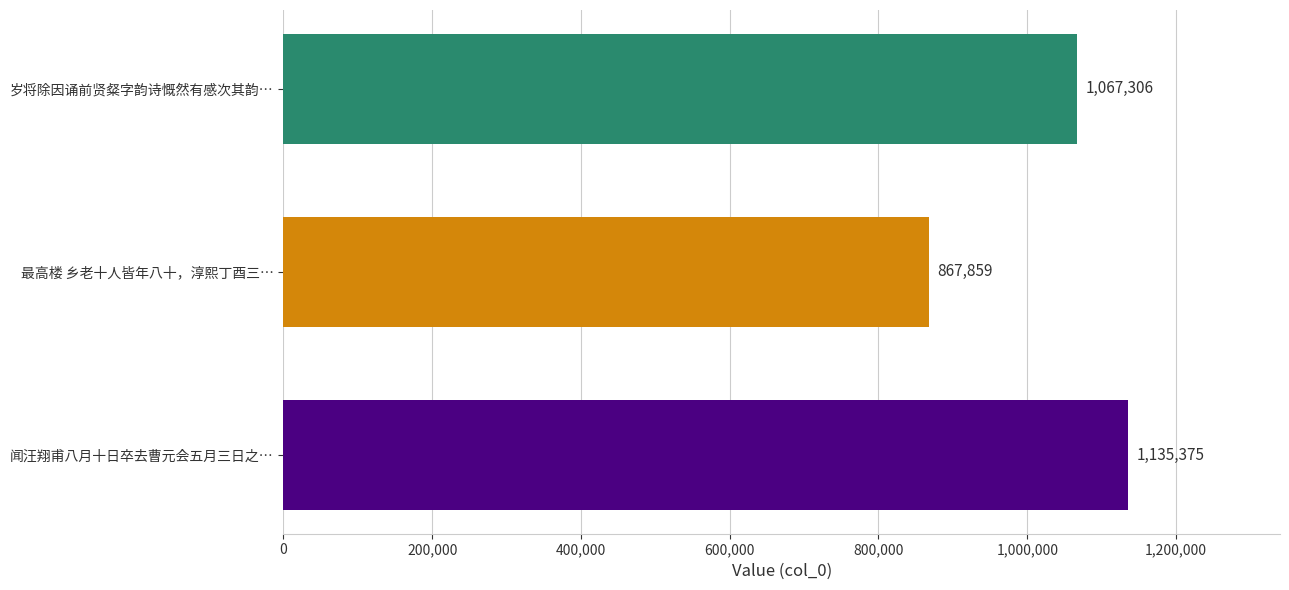

How many categories are shown in the chart?

3